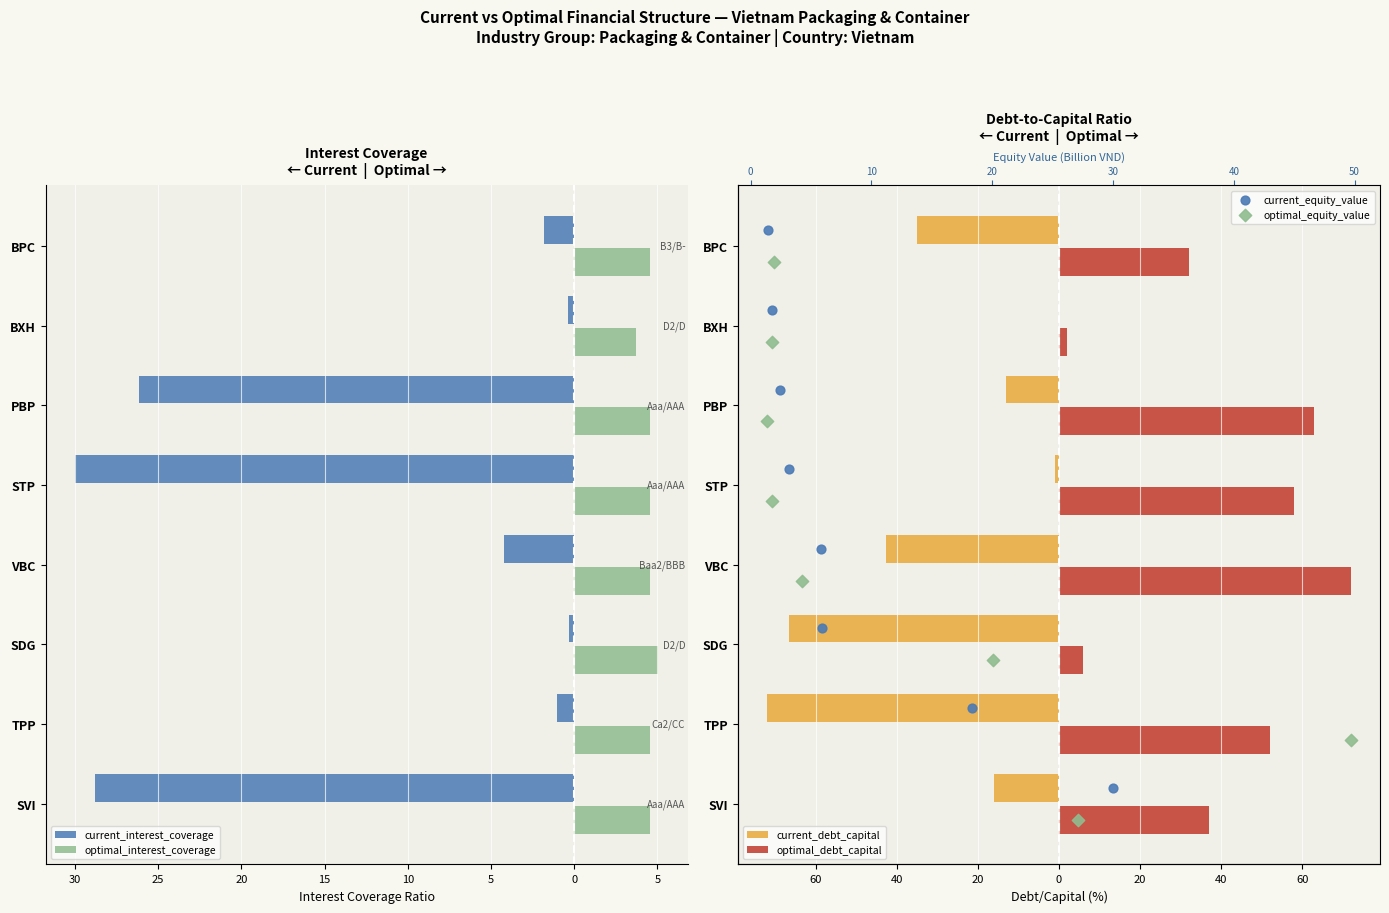

What are all the series names shown in the legend?

current_interest_coverage, optimal_interest_coverage, current_debt_capital, optimal_debt_capital, current_equity_value, optimal_equity_value